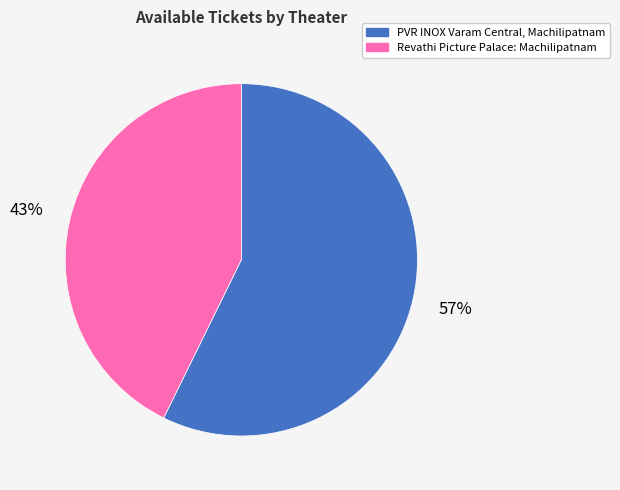

To the nearest percent, what is the average slice percentage?

50%